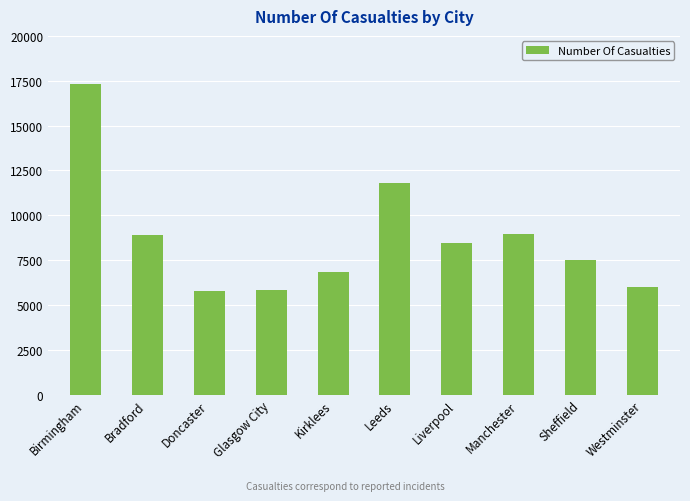

Where does the data first go above 8431?

Birmingham